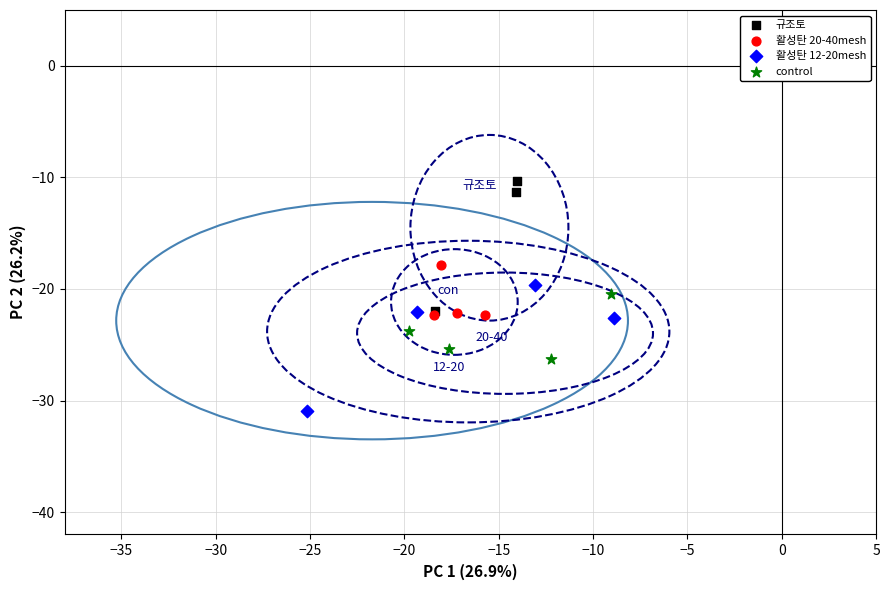

Which series has the widest spread of Y values?

규조토